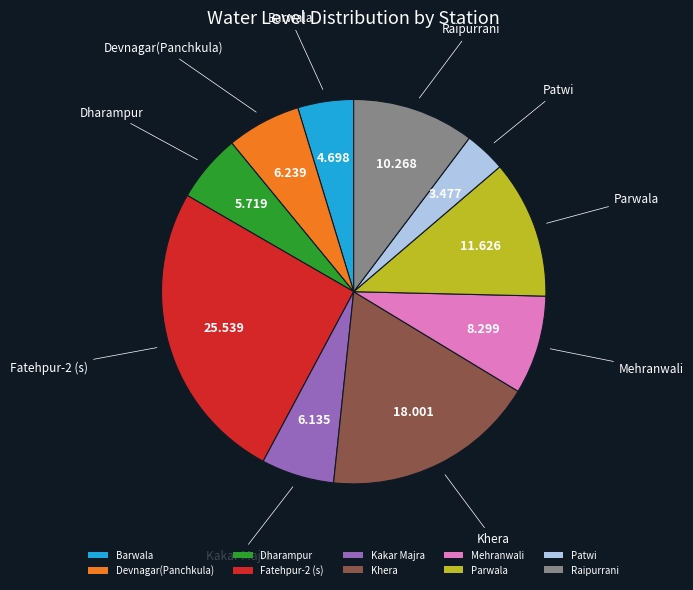

Which has a higher value, Dharampur or Barwala?

Dharampur